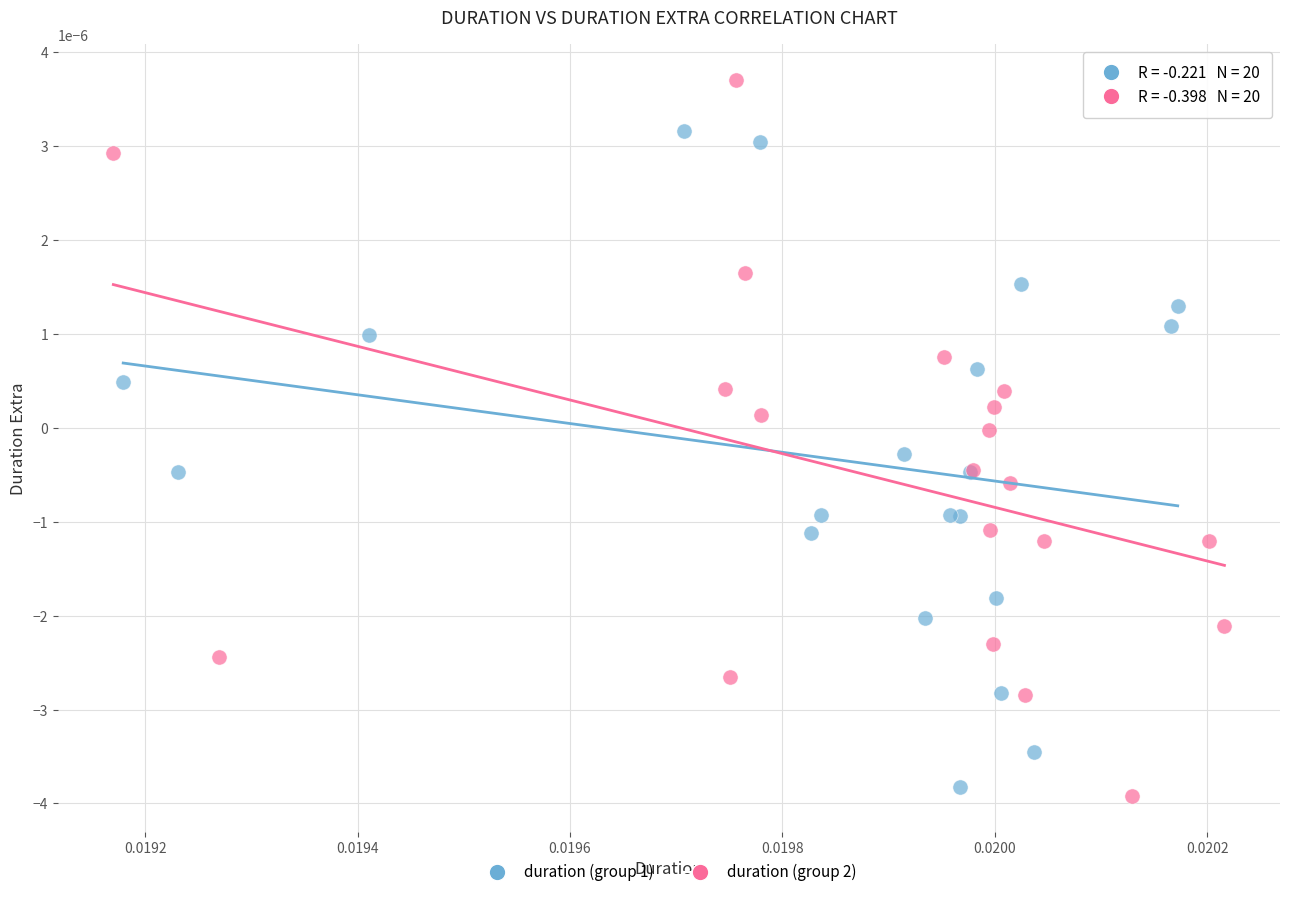

Which series has the largest Y range (max minus min)?

duration (group 2)